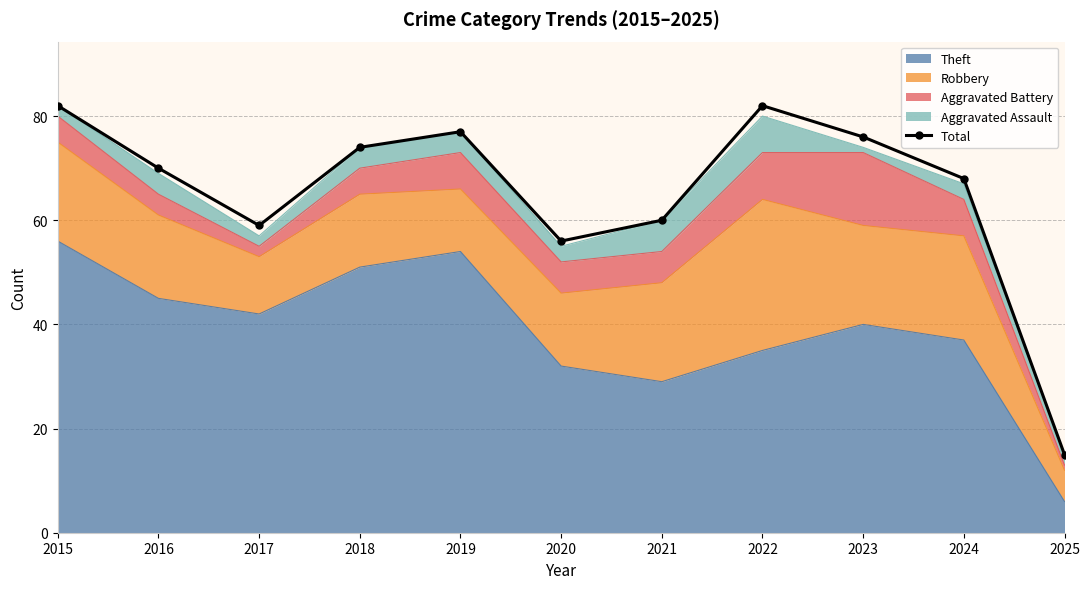

What is the difference between the values at 2019 and 2025?

62